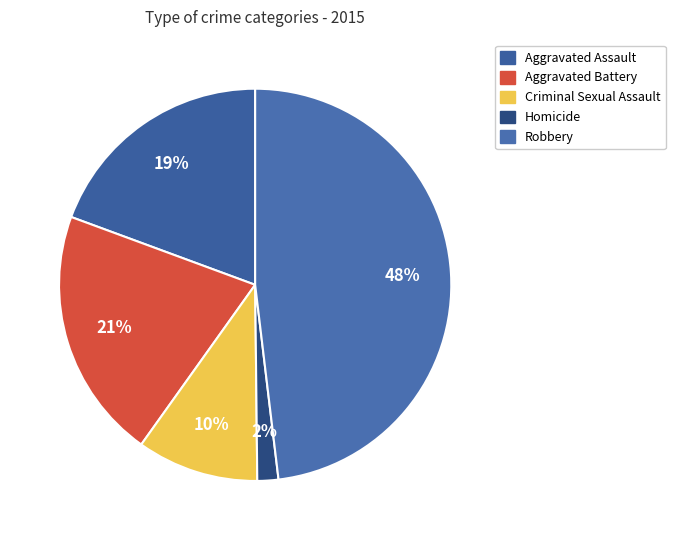

Count the number of slices in the pie.

5